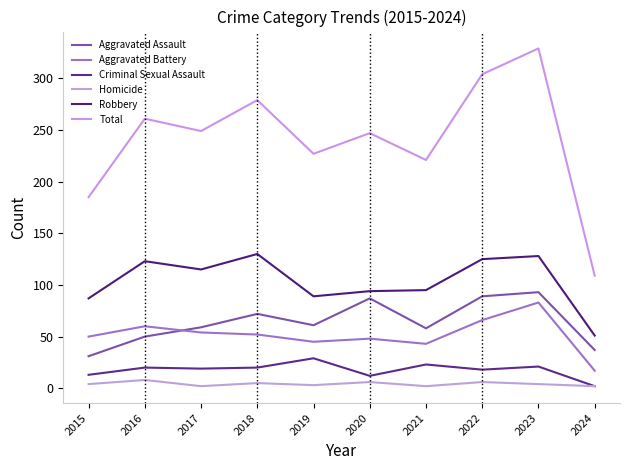

Is it true that Homicide equals 1 at 2017?

False